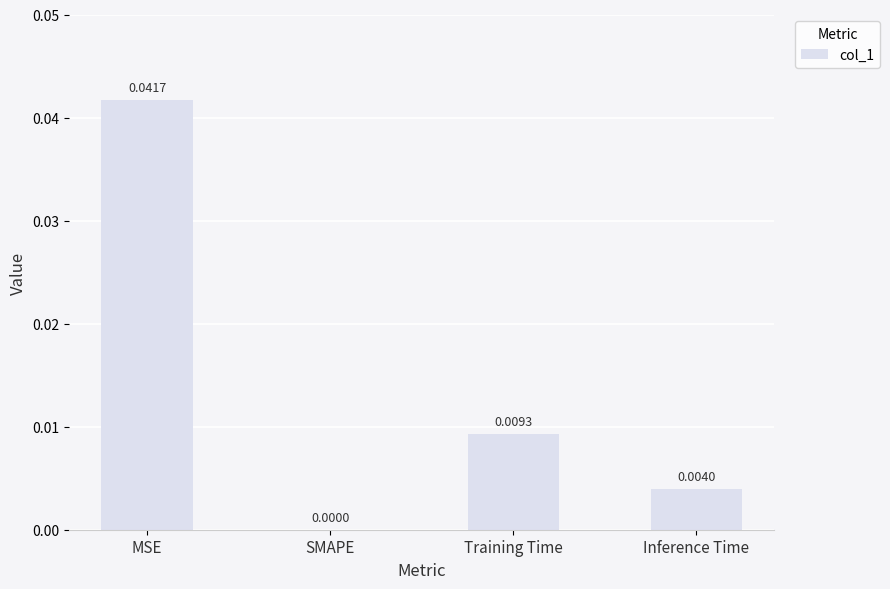

True or false: the data shows 0.0 at Training Time.

True